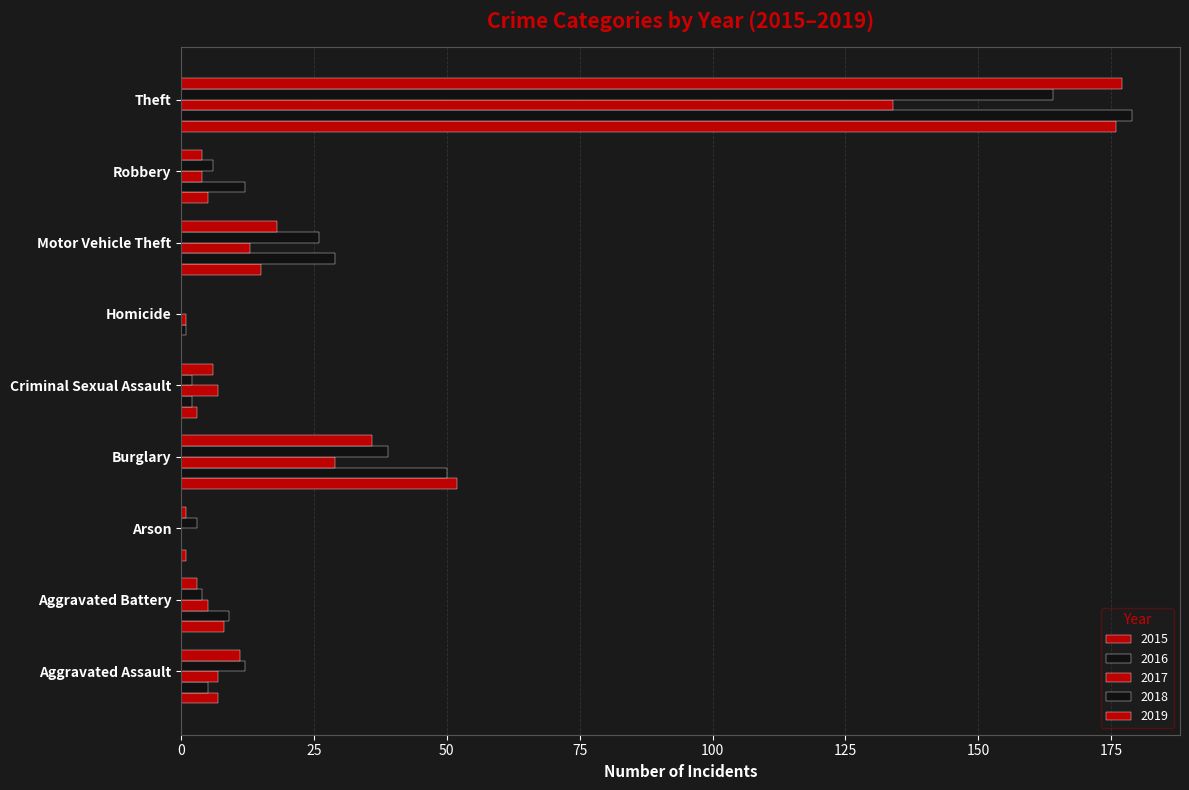

What is the difference between the maximum and minimum values in the 2015 series?

176